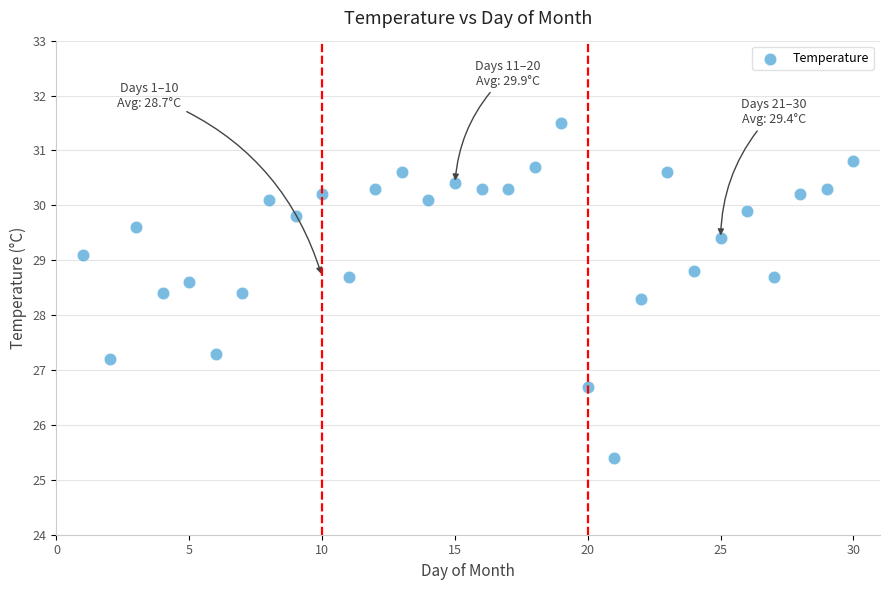

What is the range of X values (max minus min)?

29.0